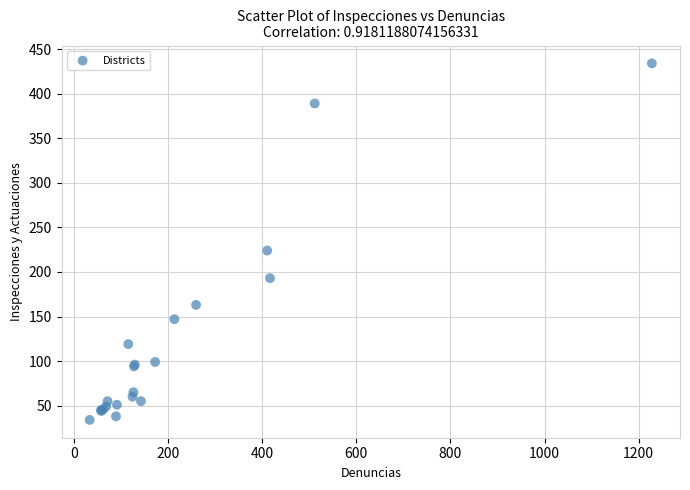

What Y value in the scatter plot is closest to 234?

224